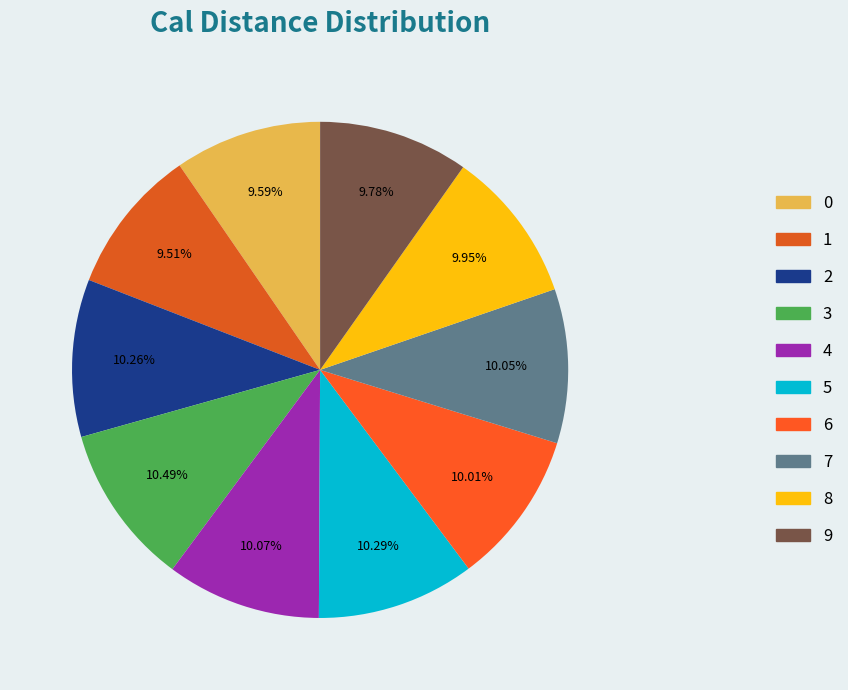

What portion of the pie excludes 0?

90.4%